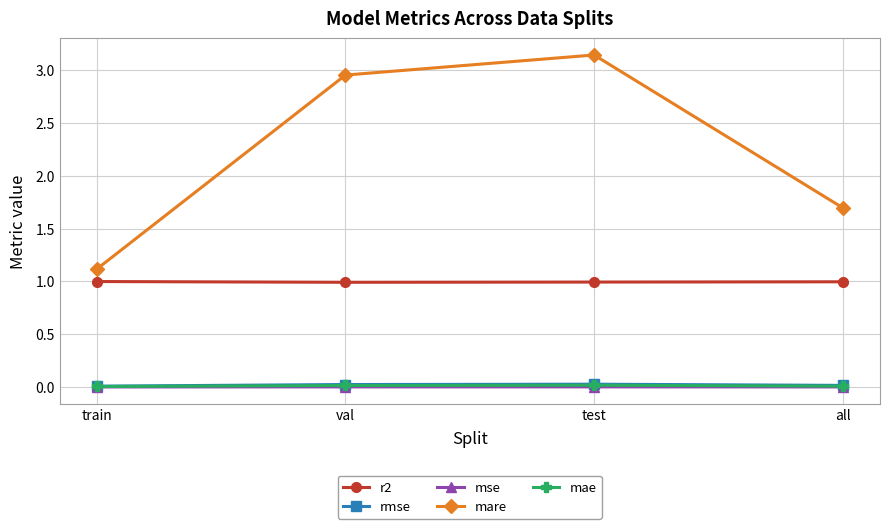

True or false: mse has a value of 0.0 at val.

True